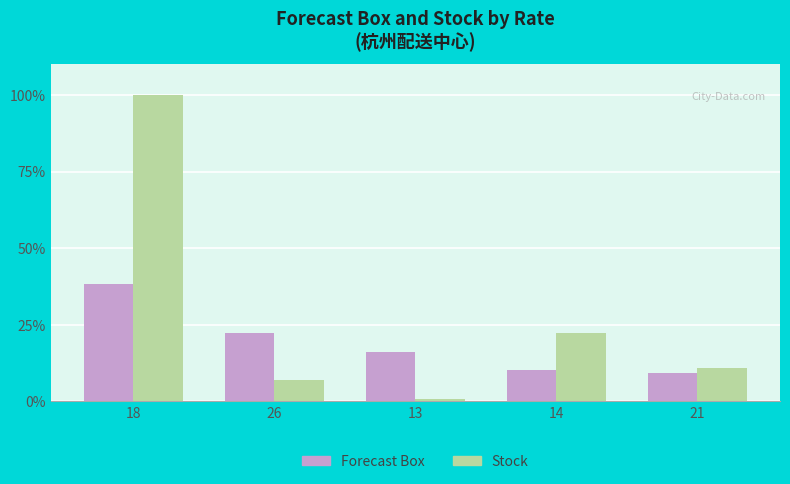

How many groups of bars are there?

5